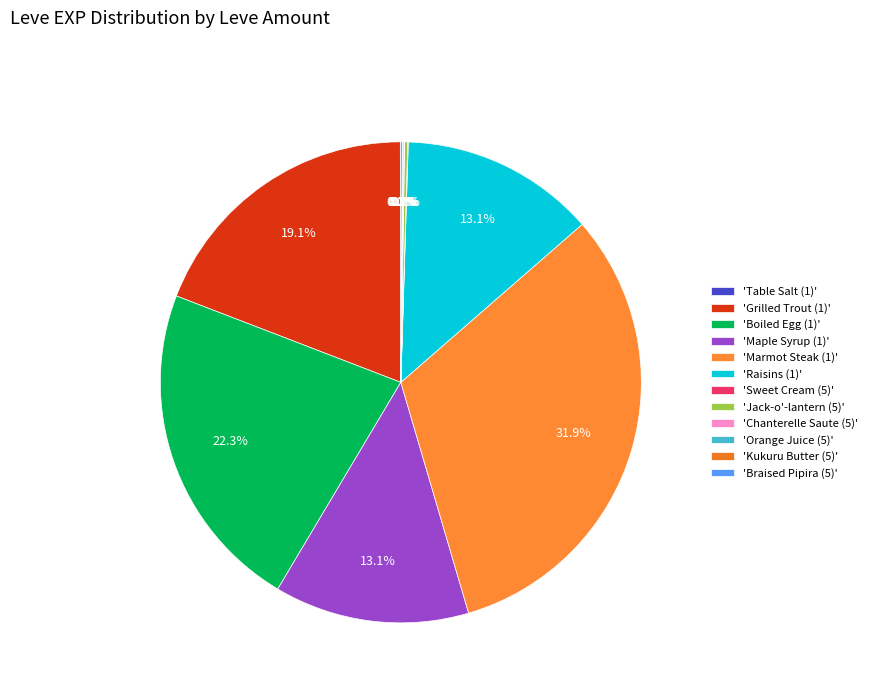

To the nearest percent, what is the average slice percentage?

8%